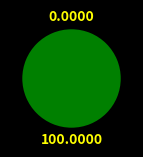

To the nearest percent, what is the difference between the 0 and 1 slice percentages?

100%